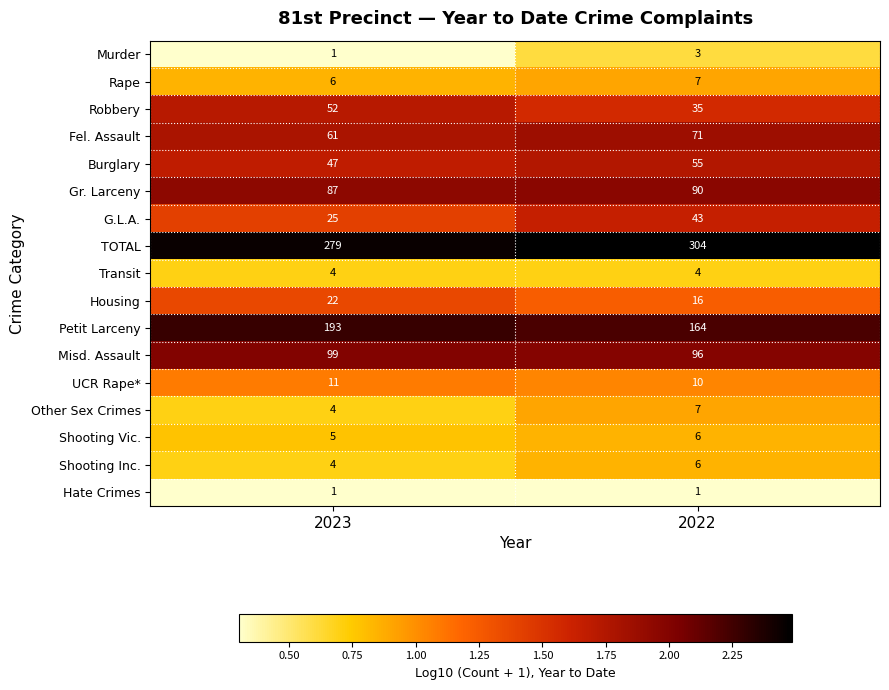

Which series has the largest total across all categories?

TOTAL